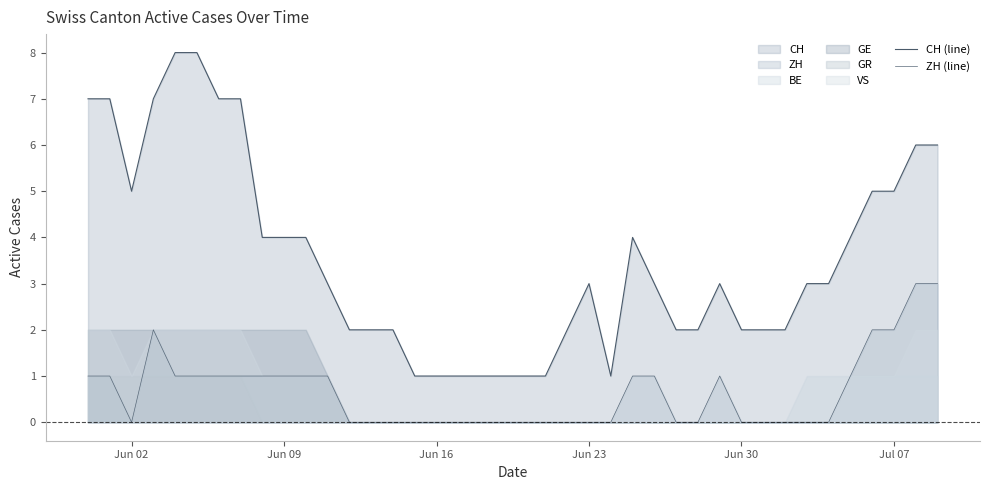

In ZH (line), how many points are higher than both neighbors (excluding endpoints)?

2